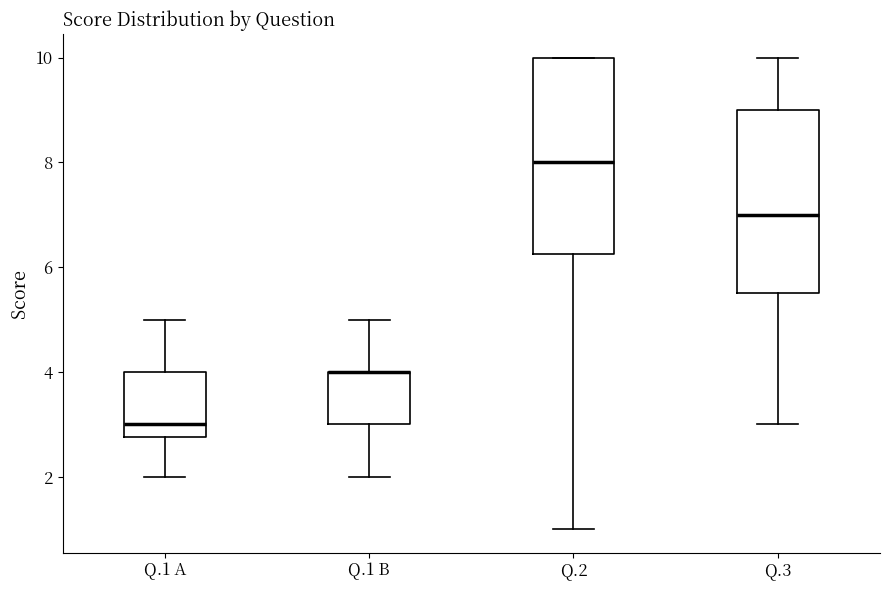

Reading left to right, read every box against the y-axis: the position of its median line, the range the box covers, and the ends of its whiskers. The values are not printed on the chart, so give them approximately, as read against the axis.

Q.1 A: median 3.0, box 2.8 to 4.0, whiskers 2.0 to 5.0
Q.1 B: median 4.0 (drawn on the box's upper edge), box 3.0 to 4.0, whiskers 2.0 to 5.0
Q.2: median 8.0, box 6.2 to 10.0, whiskers 1.0 to 10.0
Q.3: median 7.0, box 5.6 to 9.0, whiskers 3.0 to 10.0